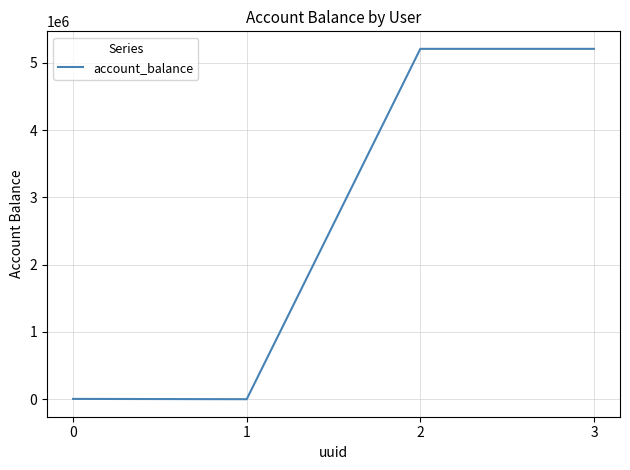

What is the ratio of the value at 2 to the value at 0?

1041.6